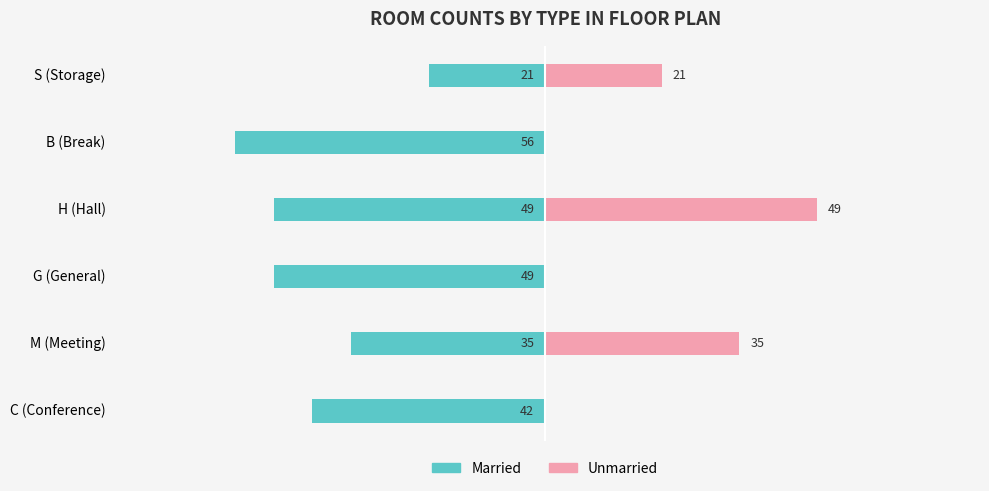

What is the value of the Married bar at the 2nd from the left?

-35